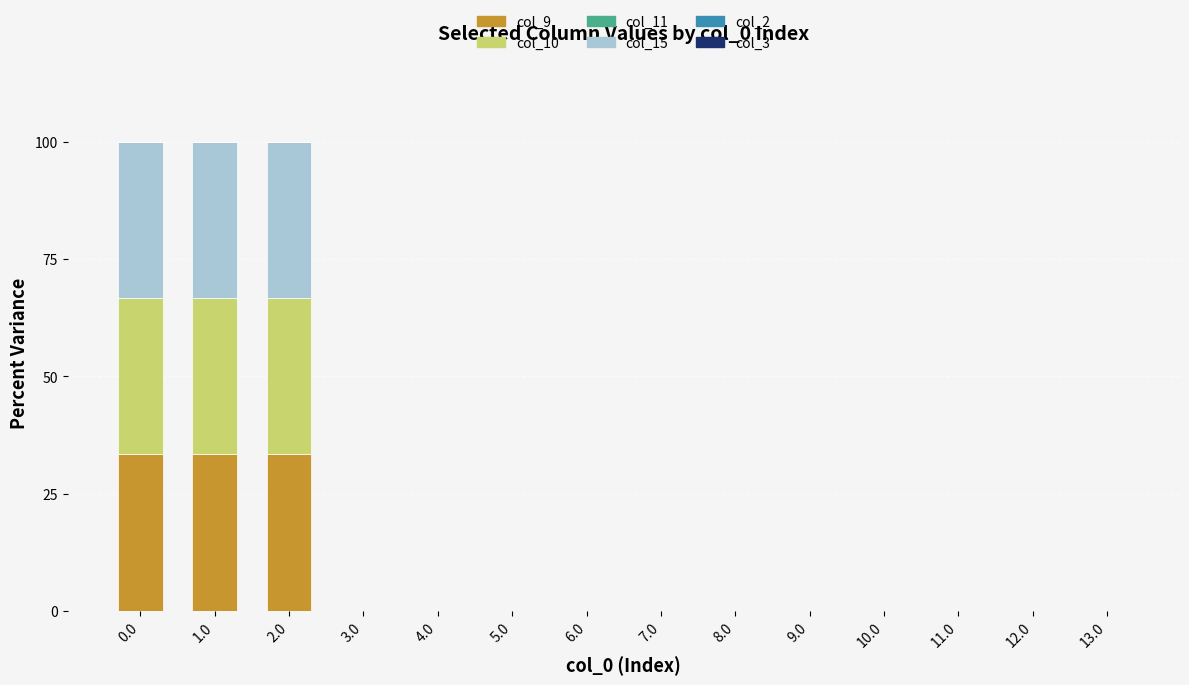

The value of col_9 at 11.0 is 0.0. True or false?

True